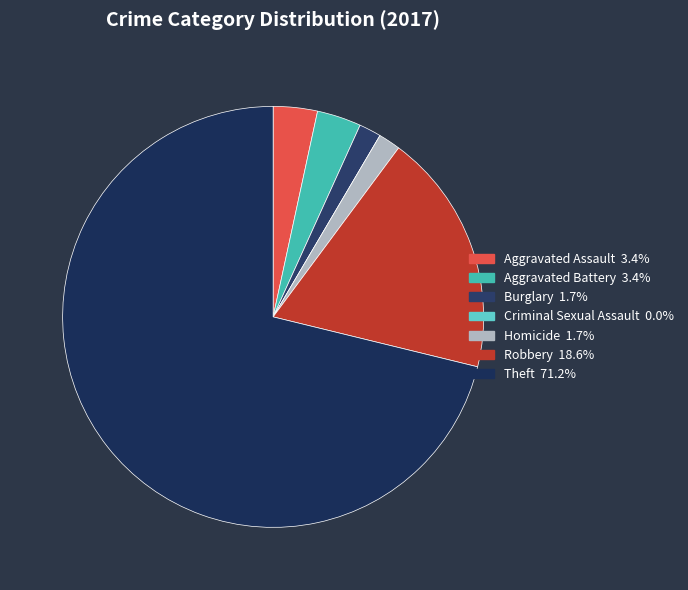

What percentage do Robbery and Aggravated Assault together represent?

22.0%